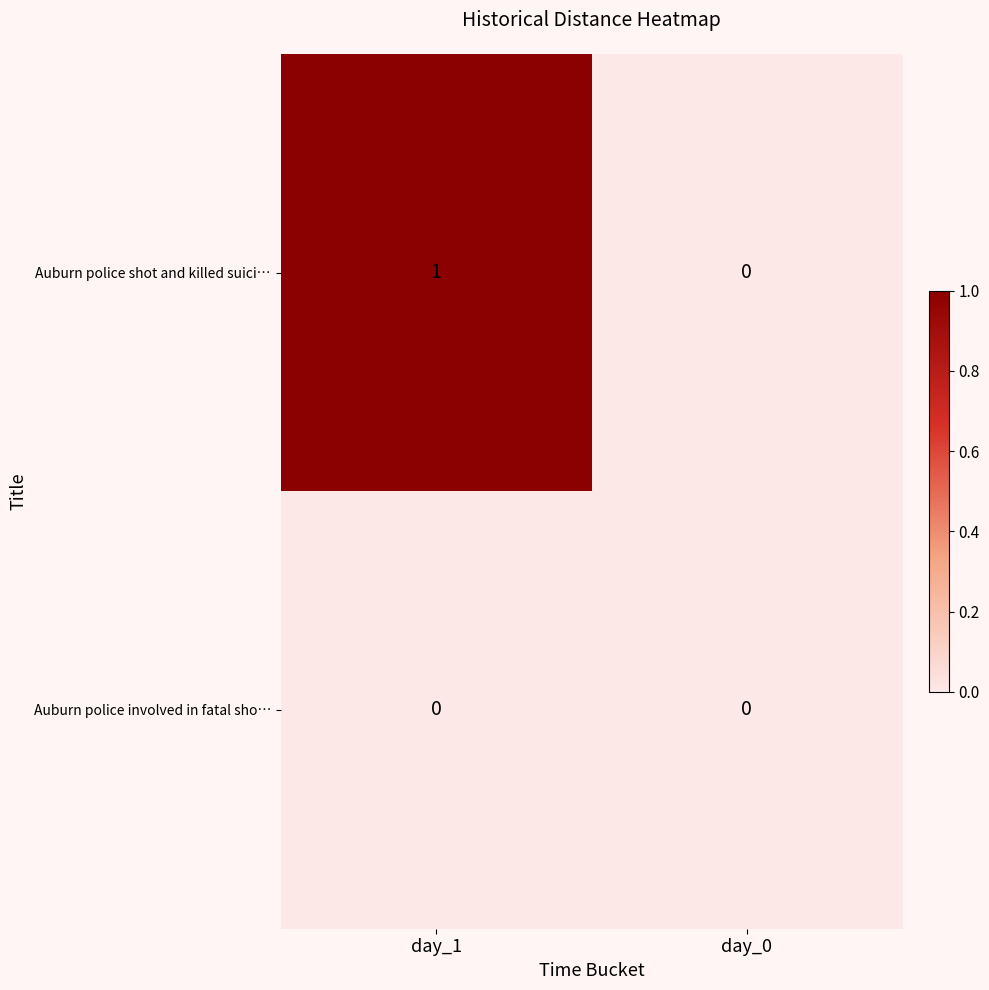

List the series in order of their peak value, highest first.

Auburn police shot and killed suici…, Auburn police involved in fatal sho…